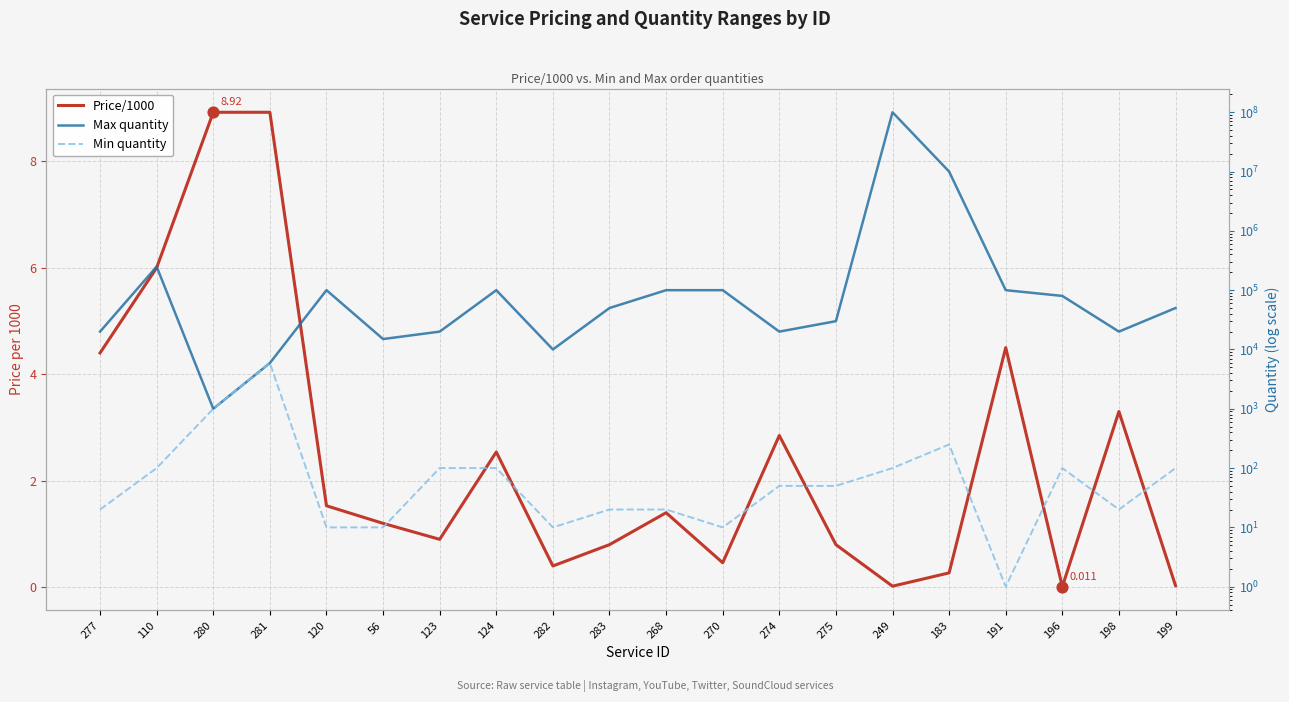

Which series has the largest total across all categories?

Max quantity